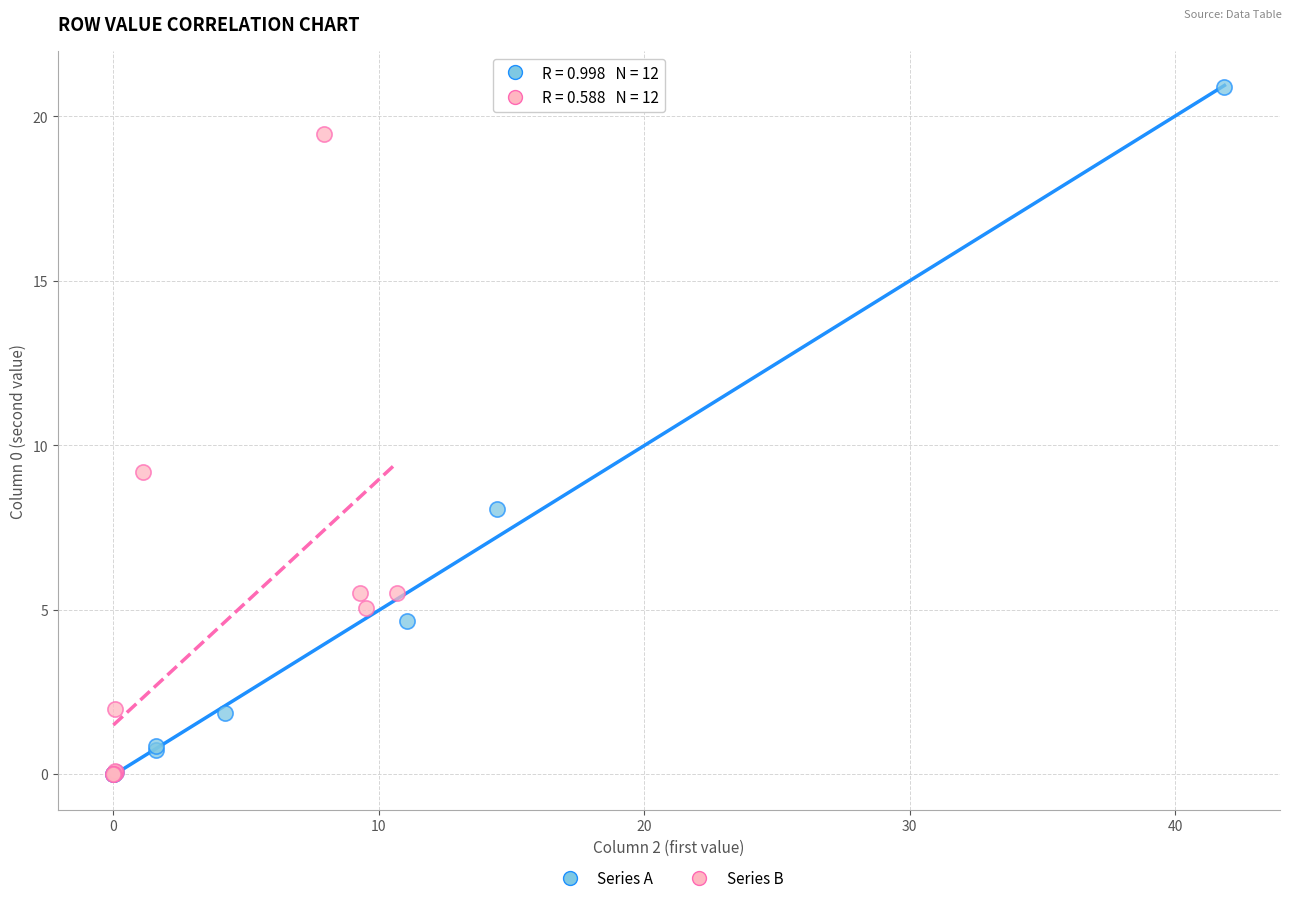

Which series reaches the maximum Y coordinate?

Series A